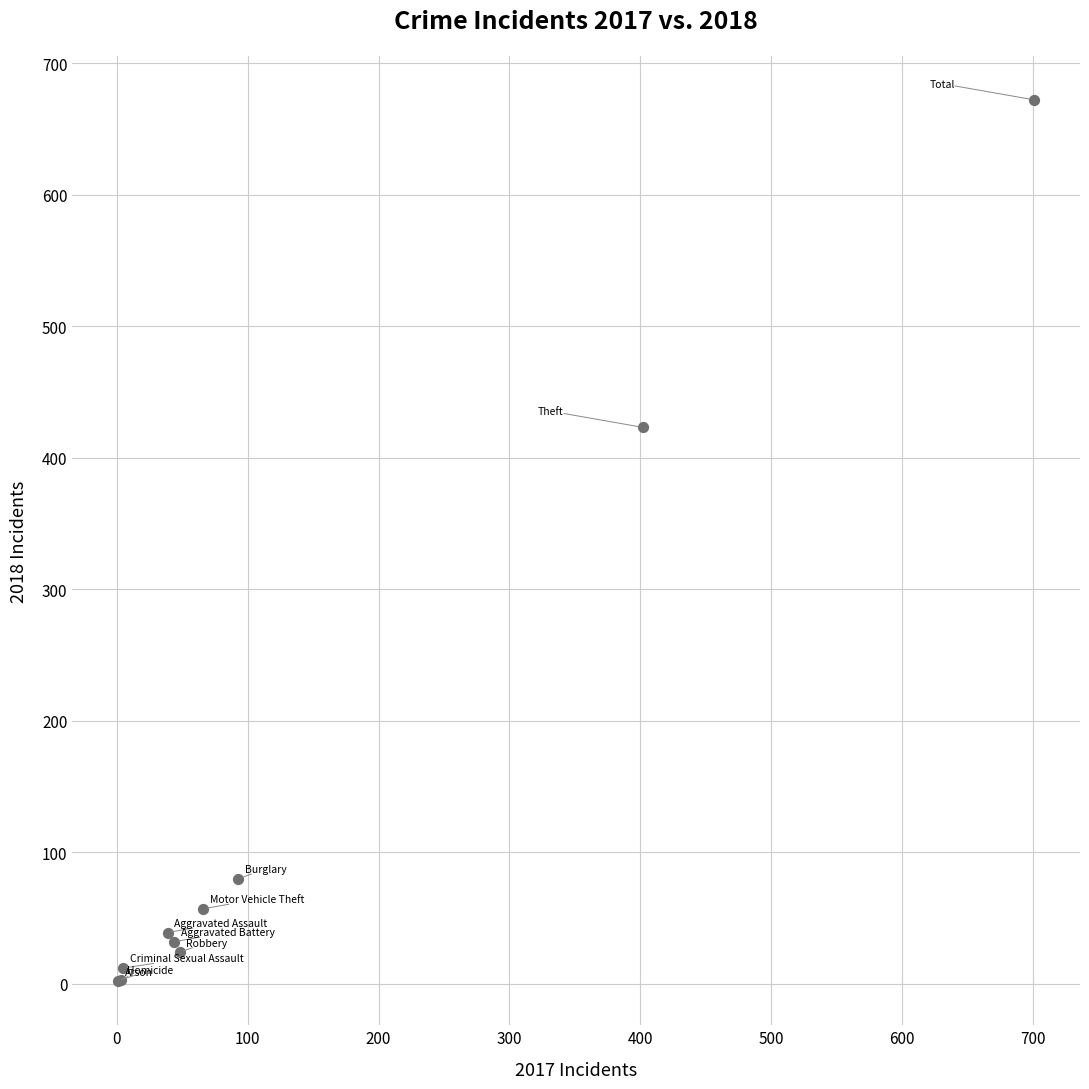

What Y value in the scatter plot is closest to 337?

423